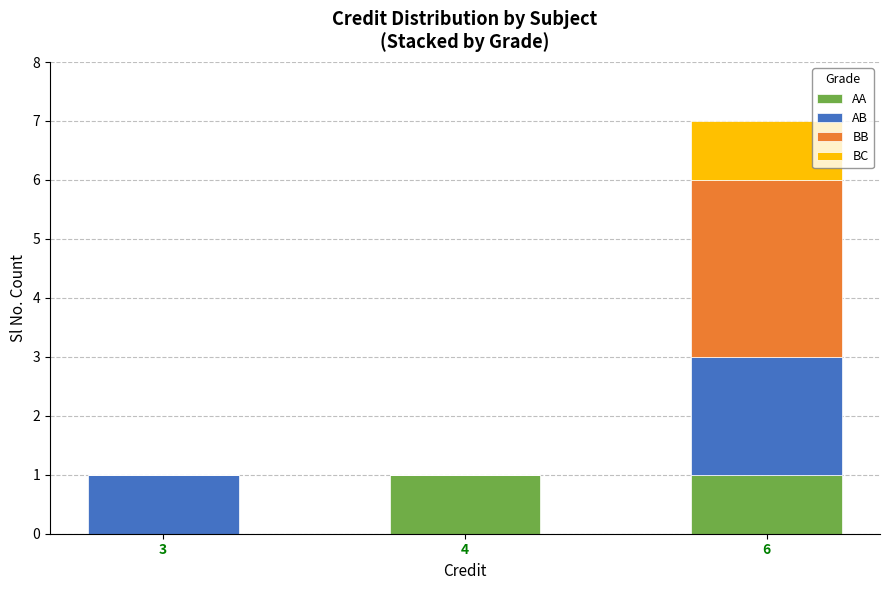

What is the total value across all series at 6?

7